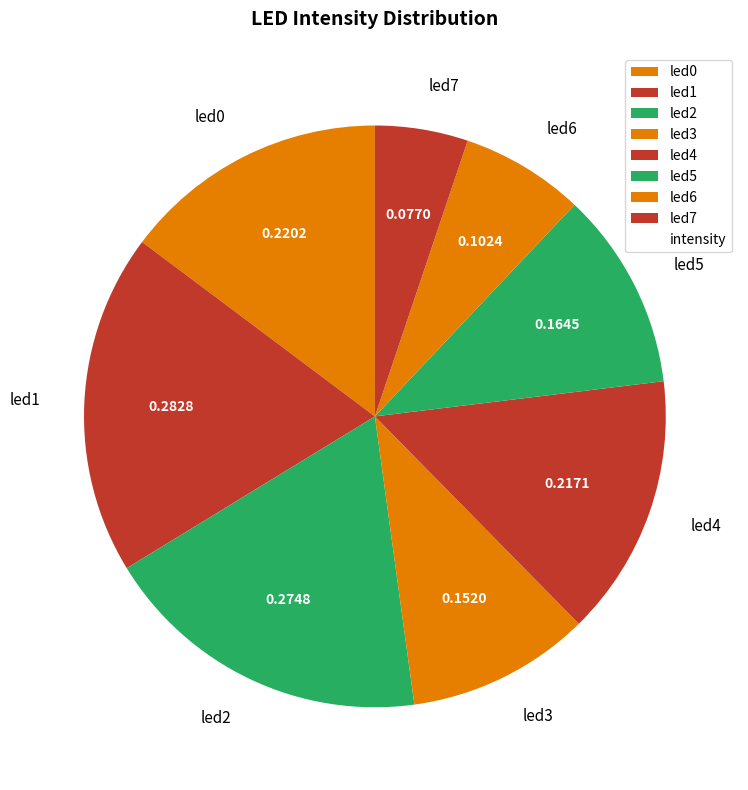

Combined, do led7 and led2 account for over 50%?

No